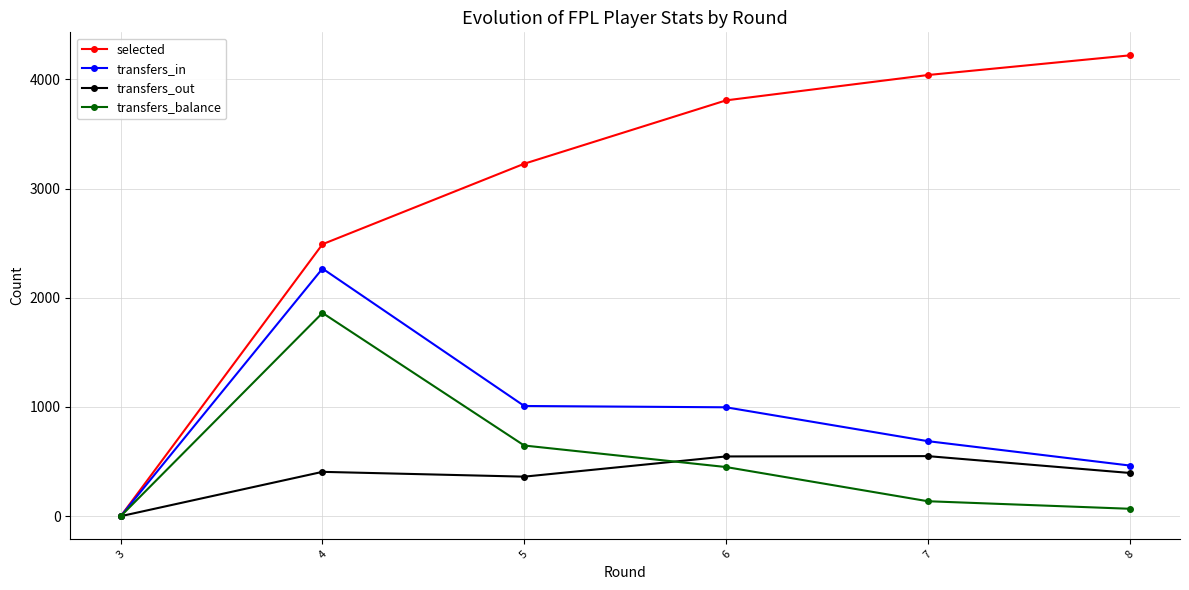

At which category does transfers_in reach its first local peak?

4